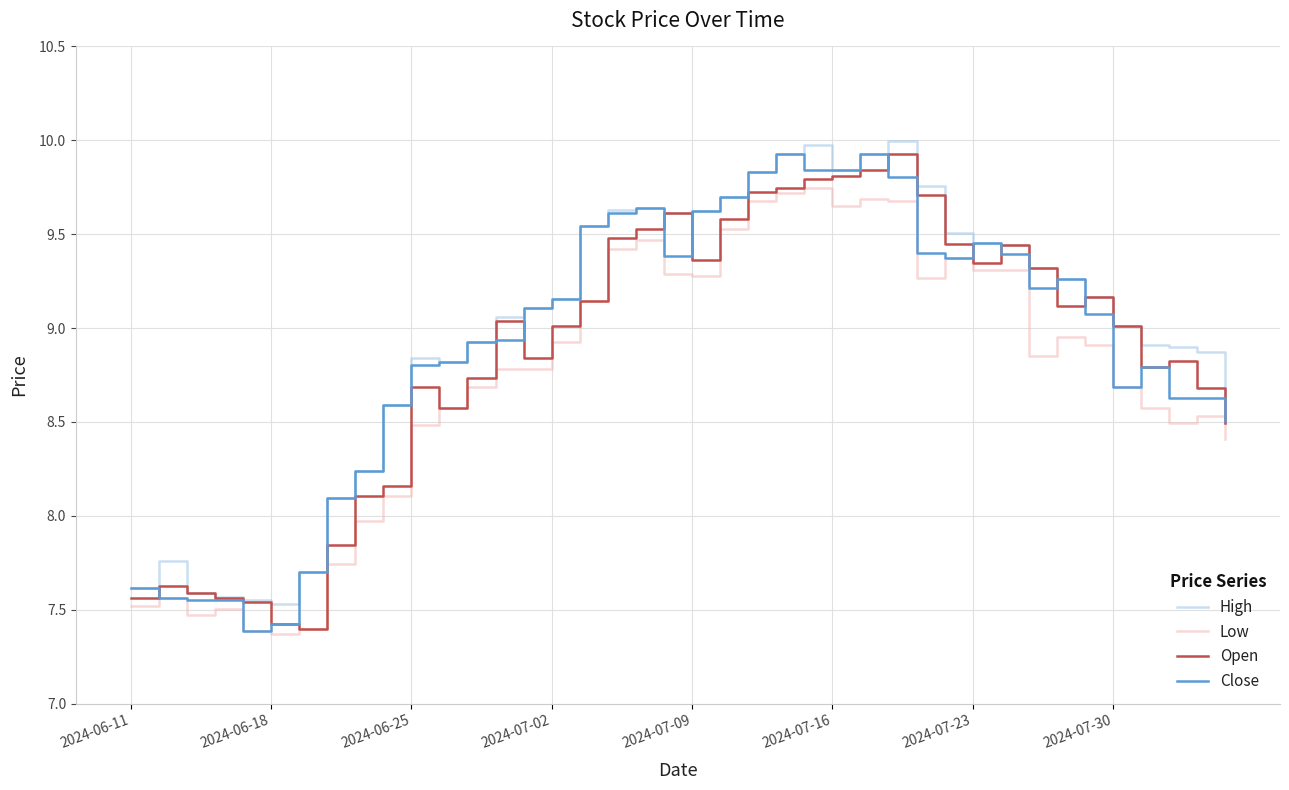

Rank the series by their average value, from highest to lowest.

High, Close, Open, Low